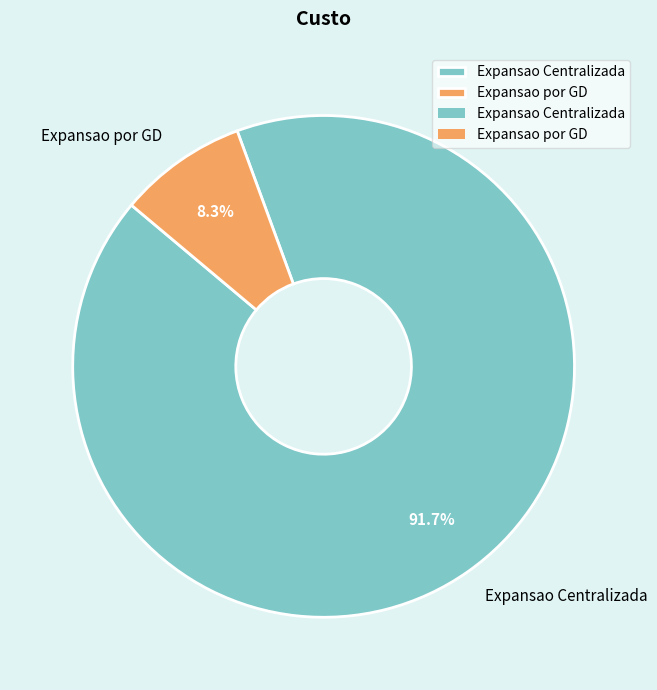

To the nearest percent, what is the difference between the largest and smallest slice percentages?

83%